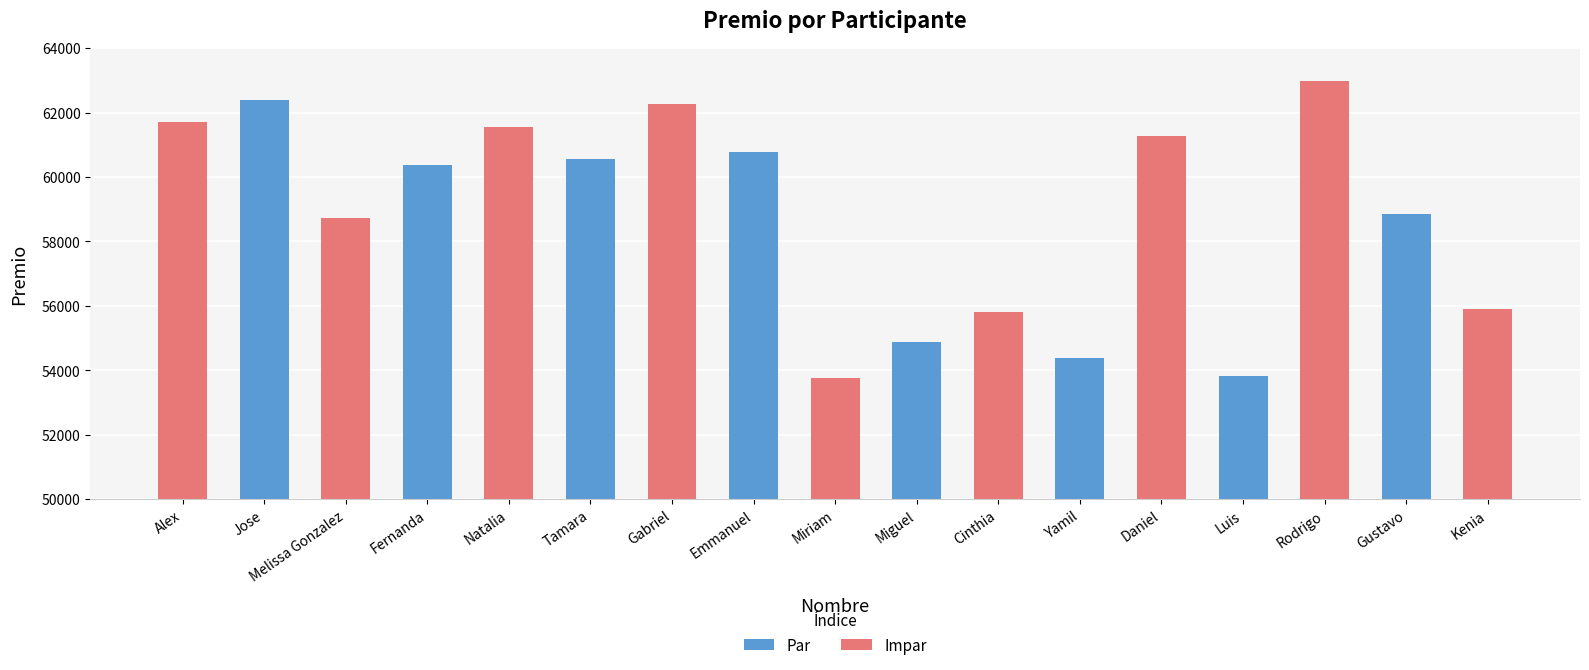

How many categories are shown in the chart?

17